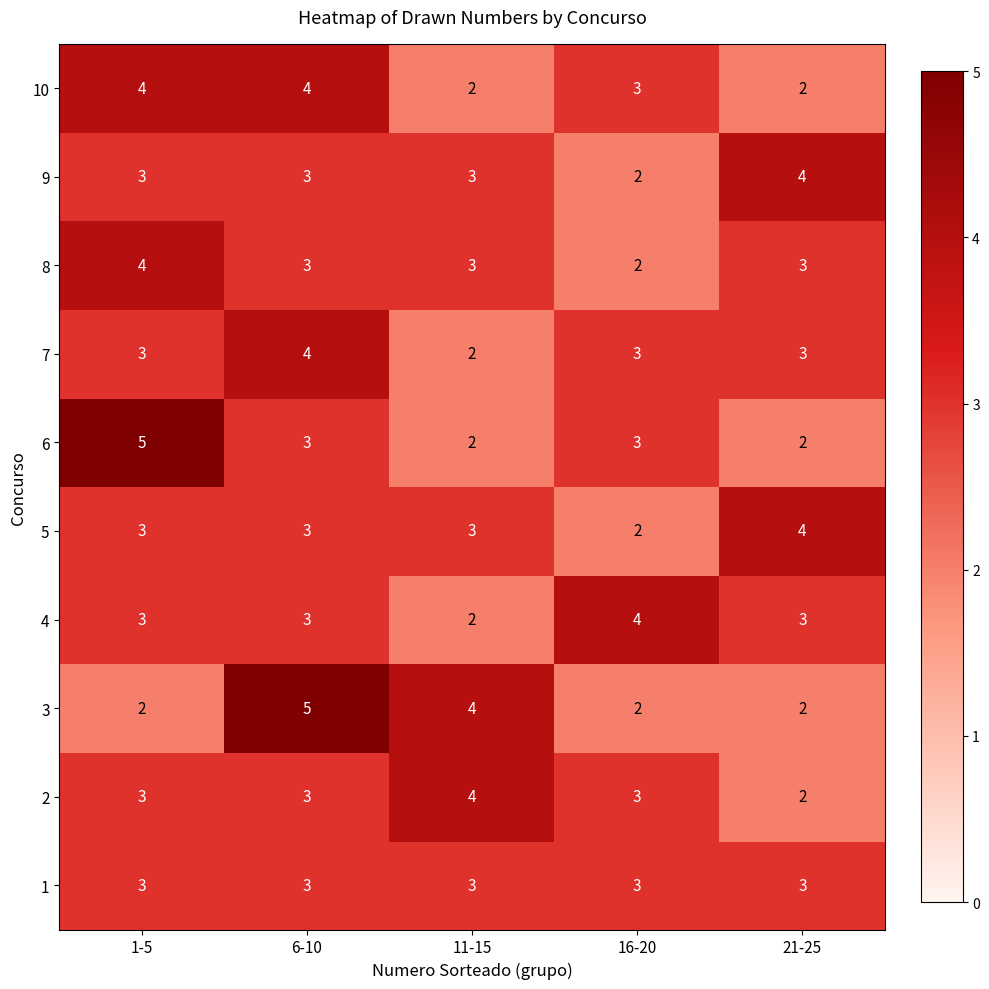

Which series changed the most between 1-5 and 6-10?

3